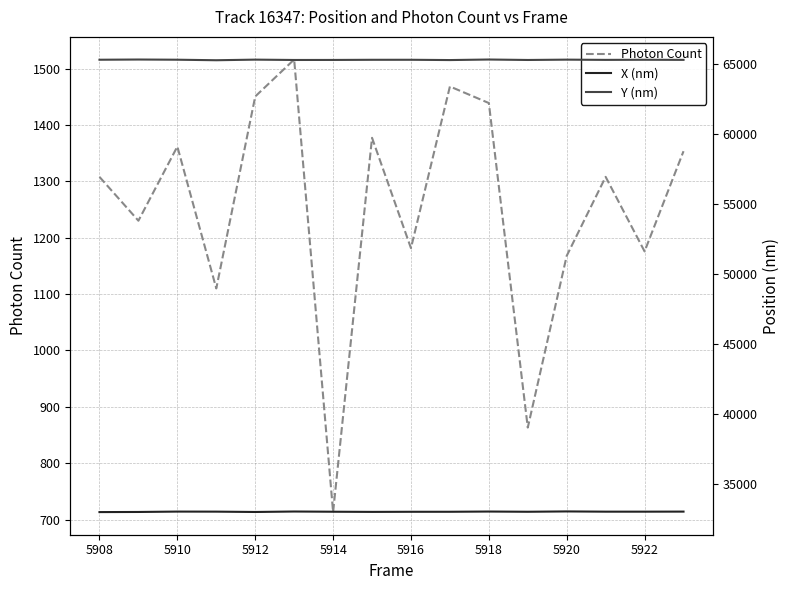

The Photon Count series shows 456.7 at 5922. True or false?

False